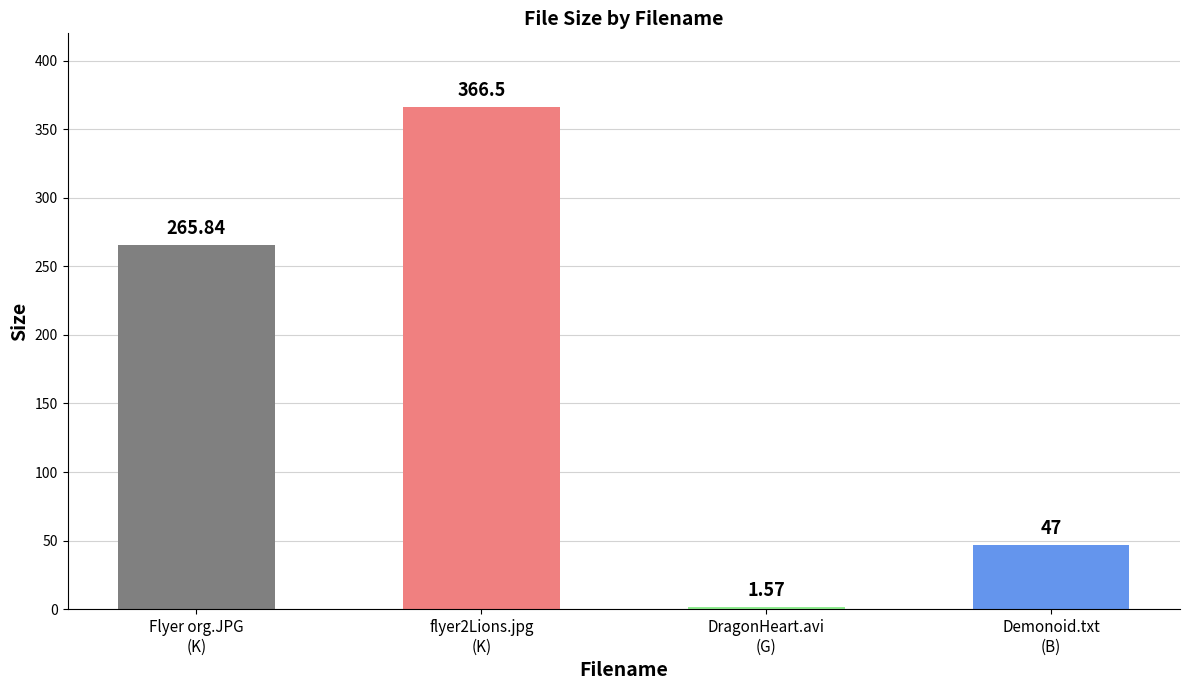

What is the ratio of the value at flyer2Lions.jpg
(K) to the value at DragonHeart.avi
(G)?

233.4